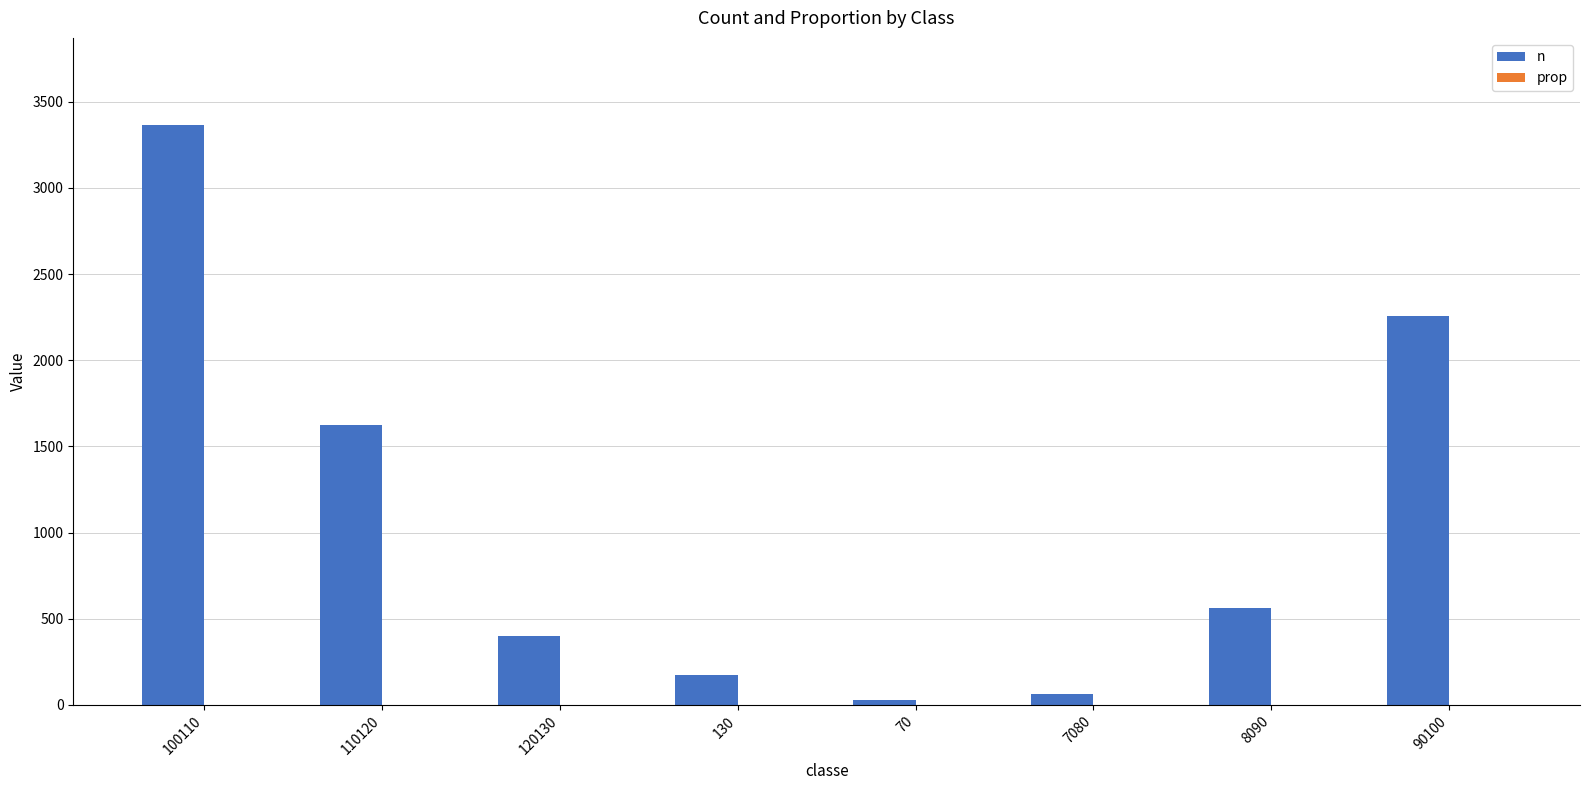

Which series has the largest total across all categories?

n